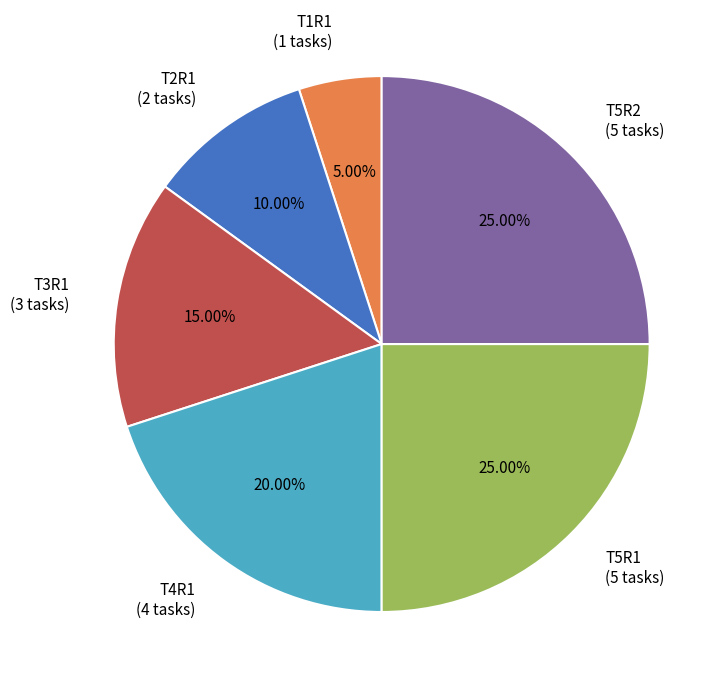

The T5R2 slice represents 39% of the pie. True or false?

False